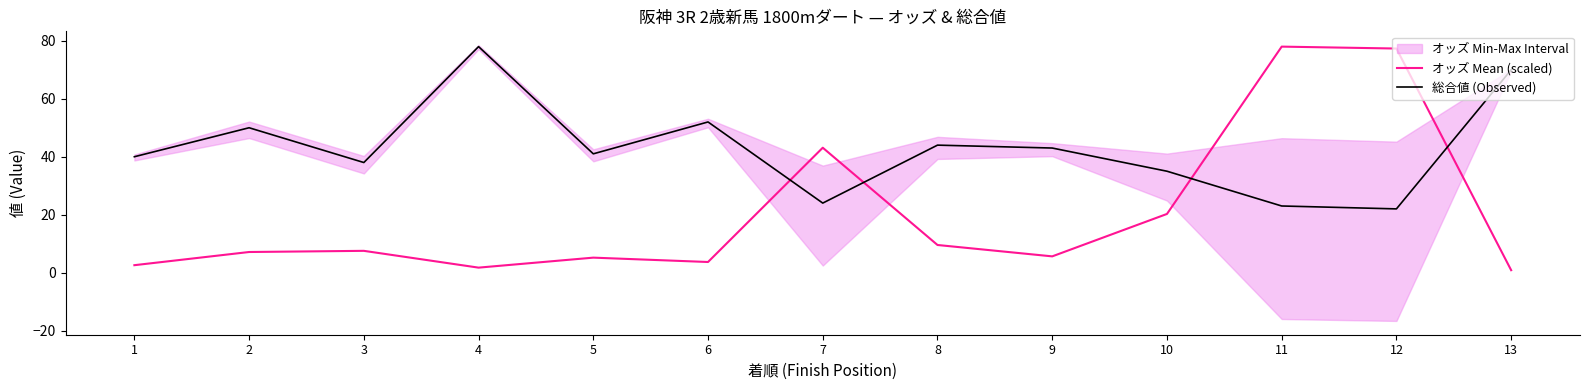

True or false: オッズ Mean (scaled) has more than 2 interior local peaks.

True